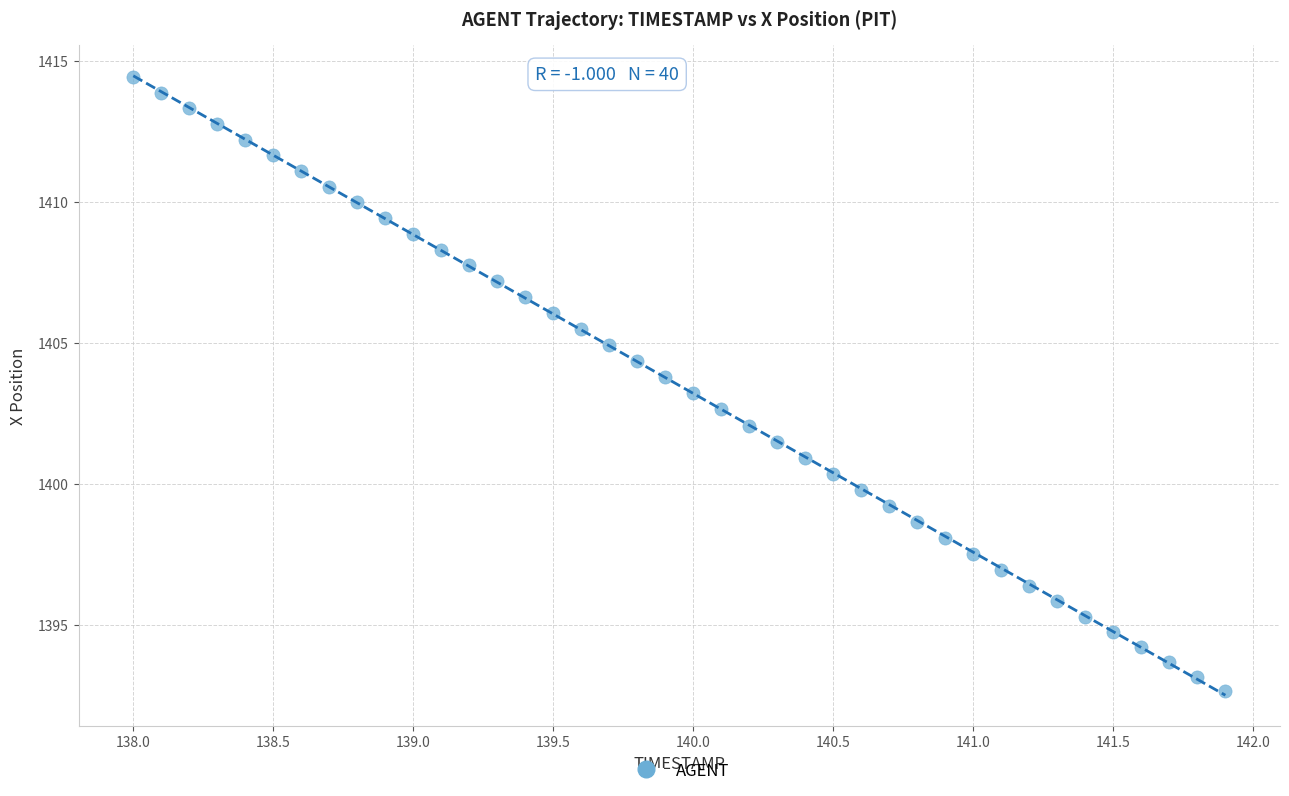

What is the range of X values (max minus min)?

3.9